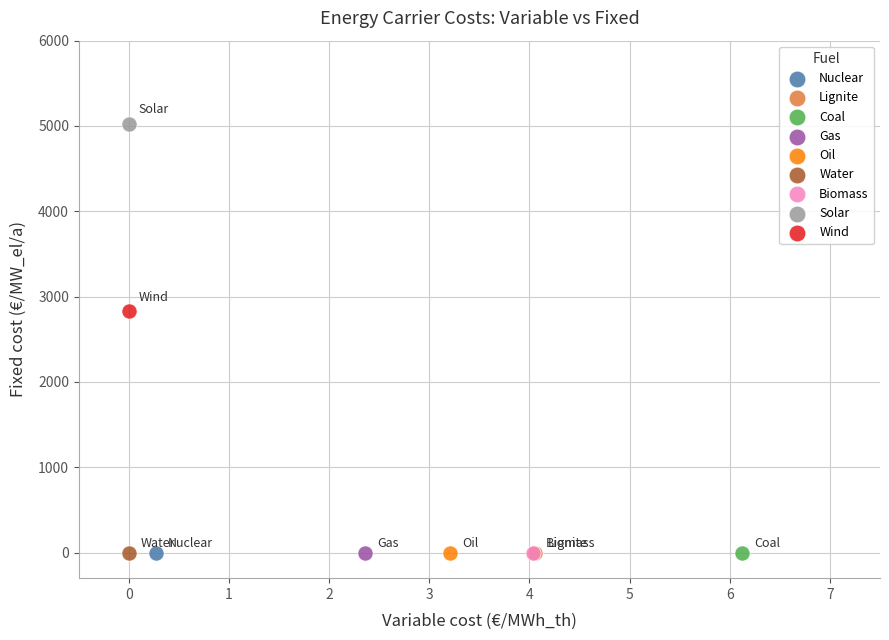

What are all the series names shown in the legend?

Nuclear, Lignite, Coal, Gas, Oil, Water, Biomass, Solar, Wind